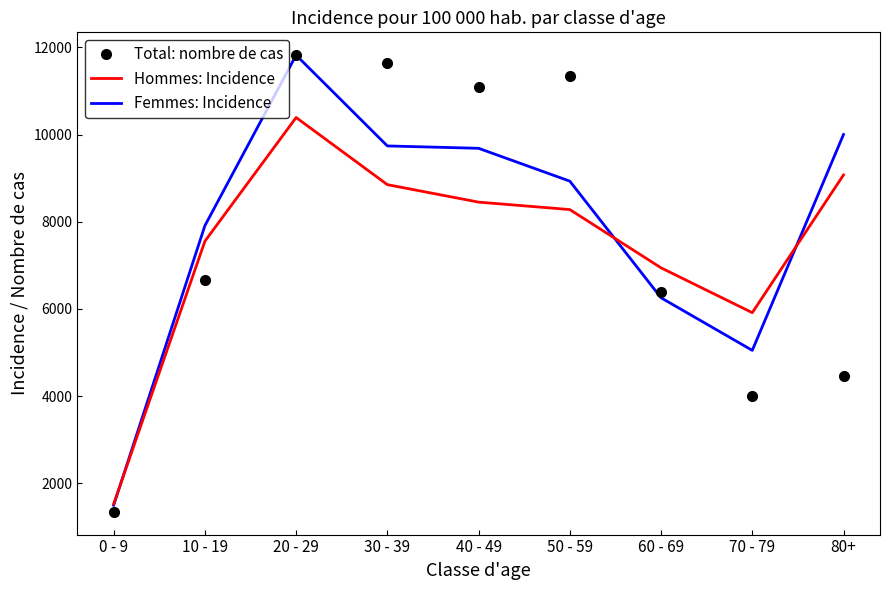

What is the difference between the maximum and minimum values in the Hommes: Incidence series?

8864.9